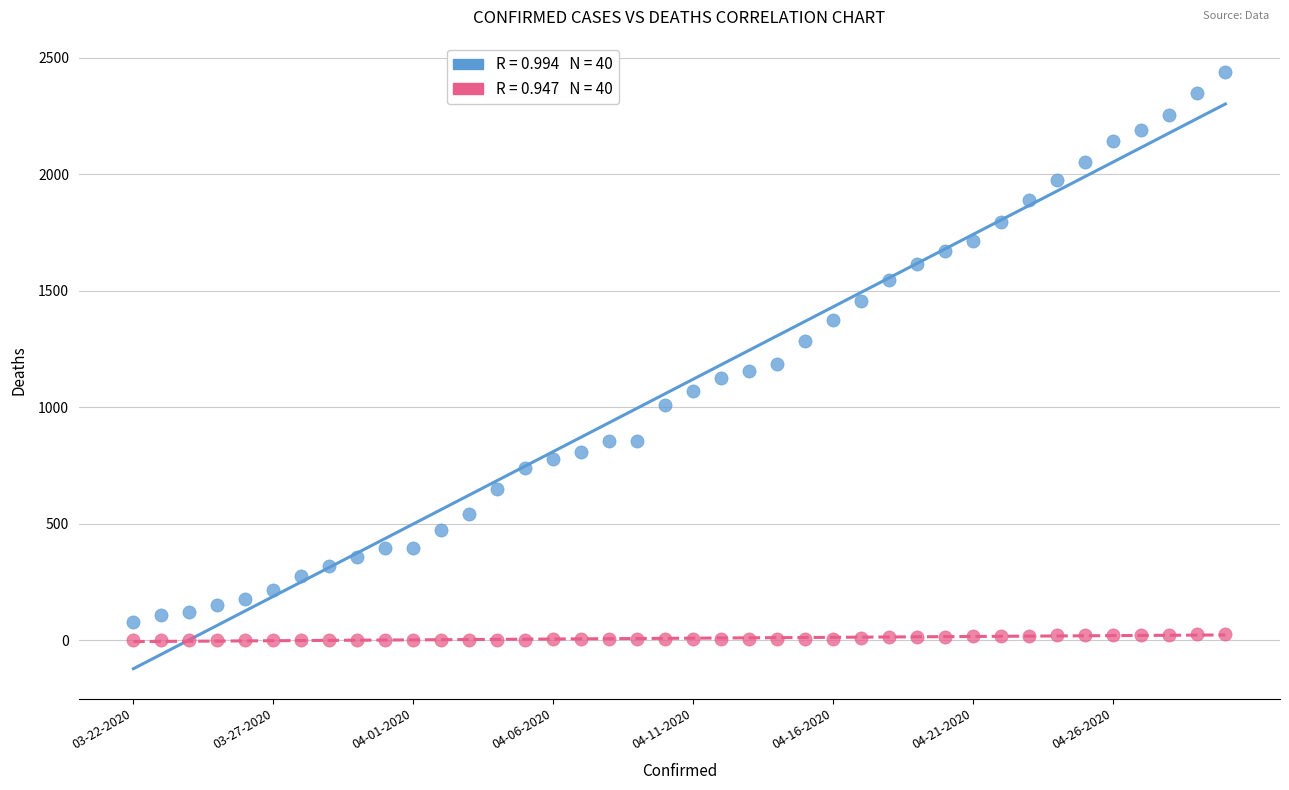

Across all data points, what is the range of Y values (max minus min)?

2438